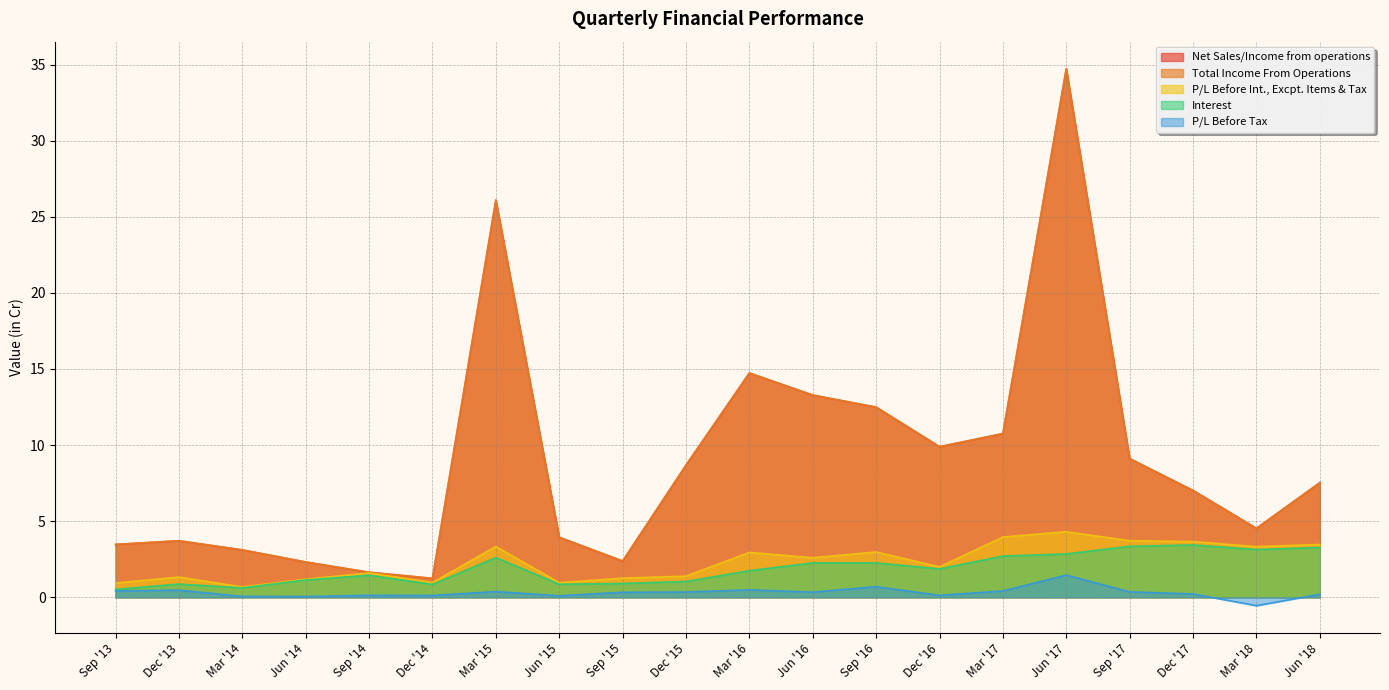

How many values in the P/L Before Tax series exceed 0?

19